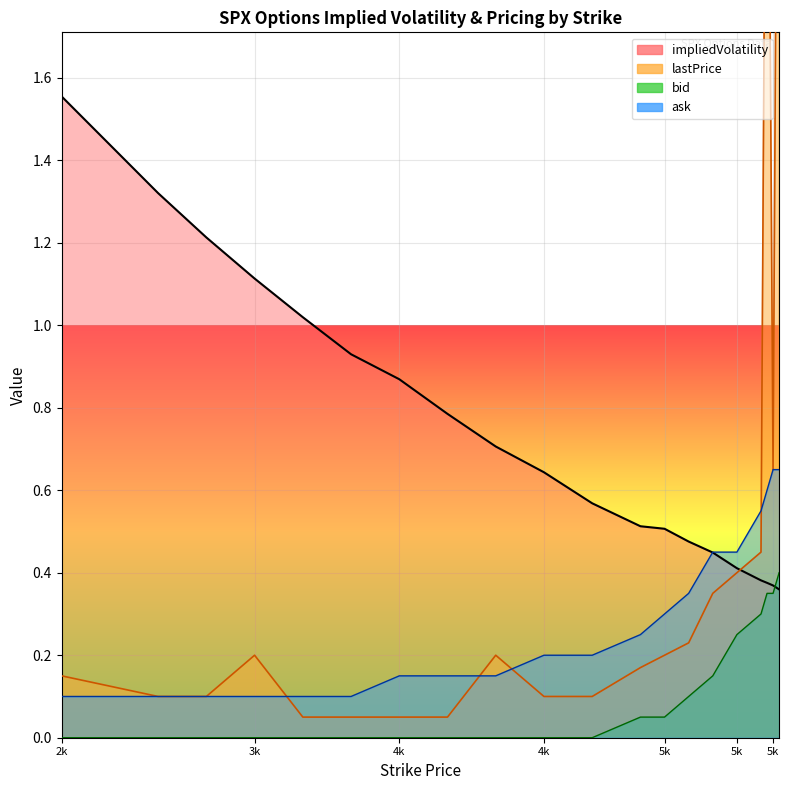

List the series in order of their overall mean, highest first.

impliedVolatility, lastPrice, ask, bid